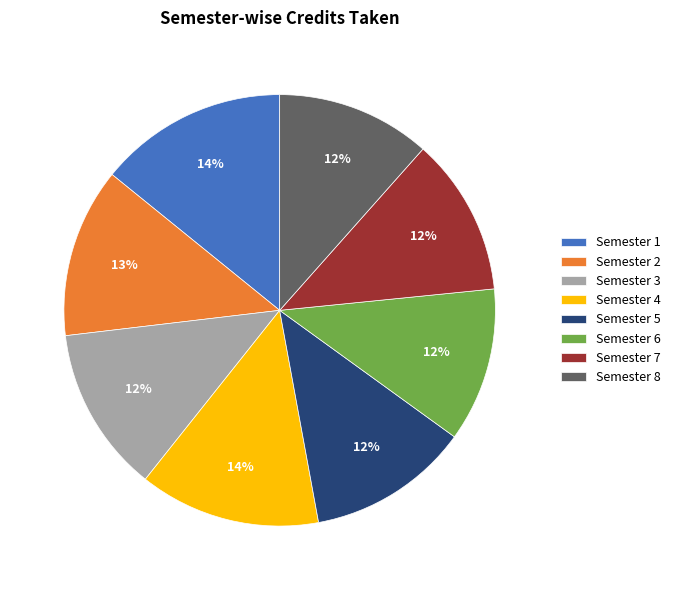

To the nearest percent, what percentage of the pie is Semester 7?

12%